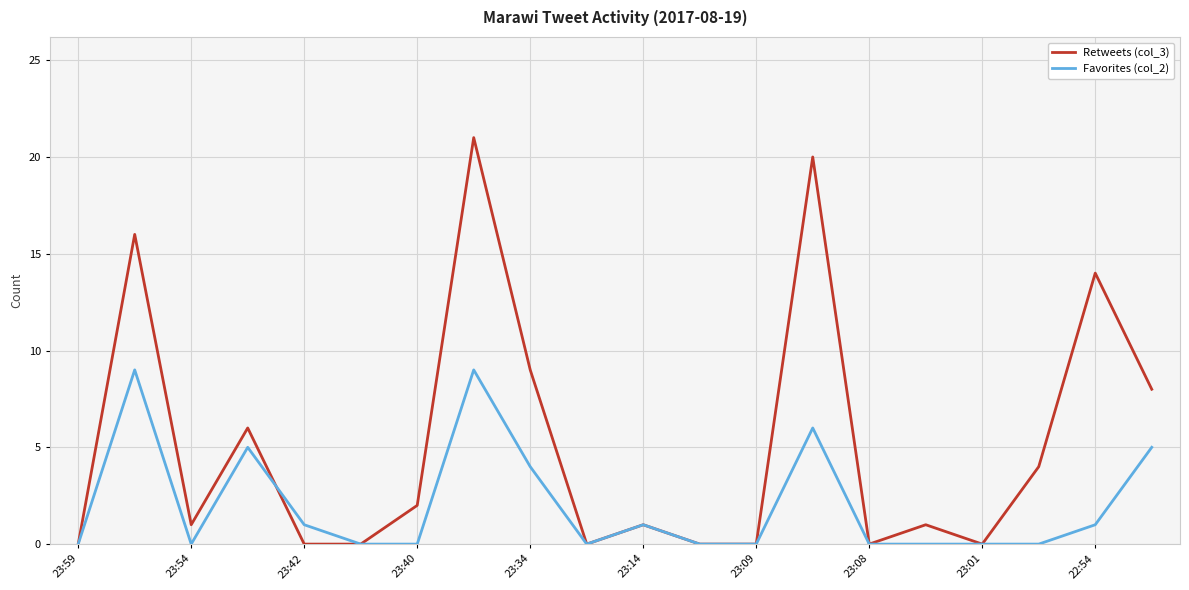

List the series in order of their peak value, highest first.

Retweets (col_3), Favorites (col_2)